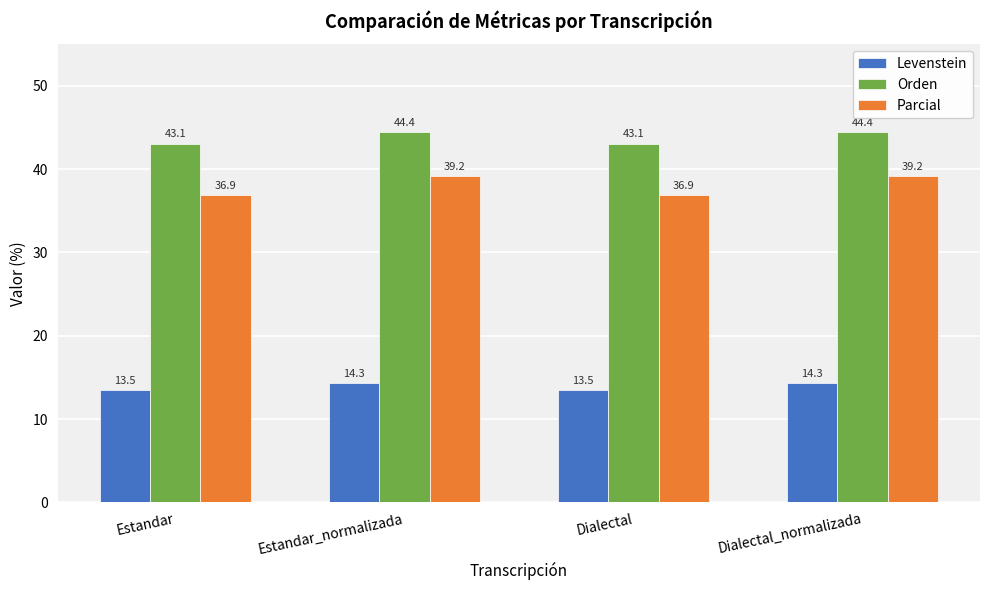

Which series has the largest total across all categories?

Orden